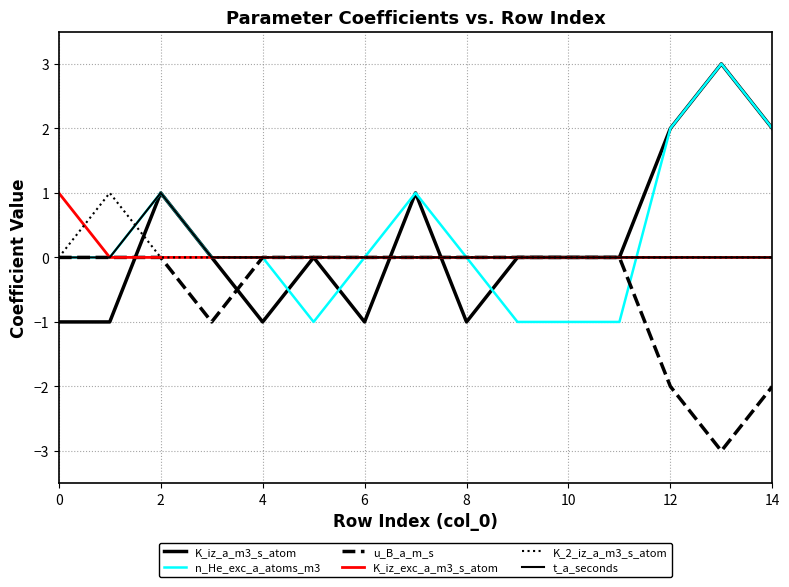

Is this an area chart (filled region under the line)?

No